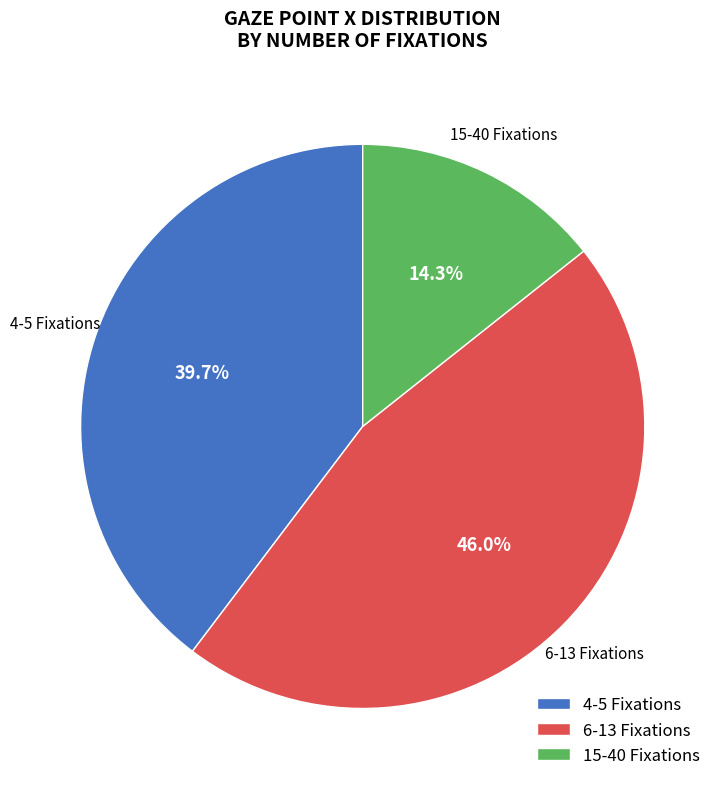

What percentage is NOT represented by 15-40 Fixations?

85.7%